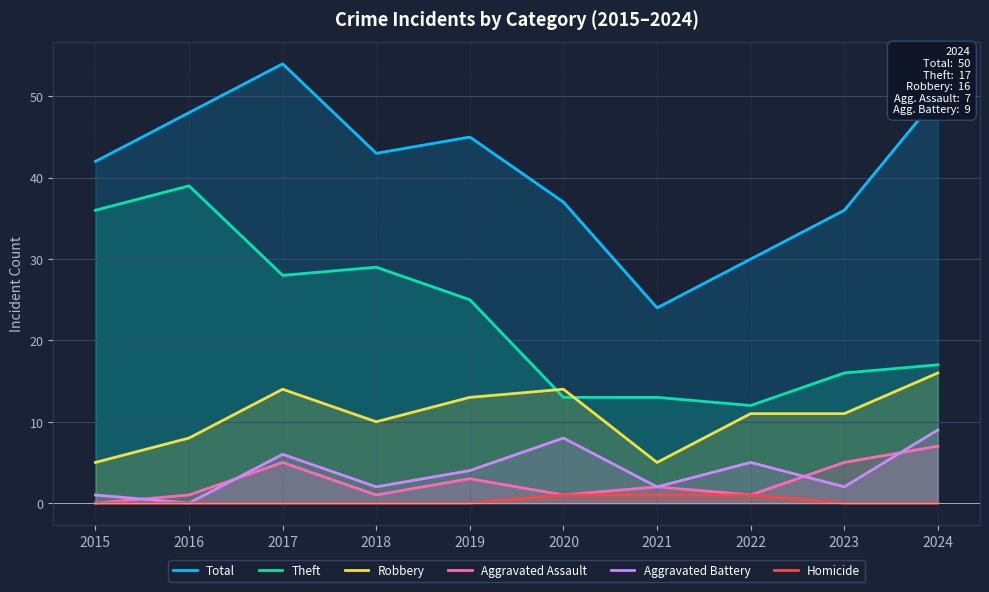

What is the spread (max minus min) of values at 2017?

54